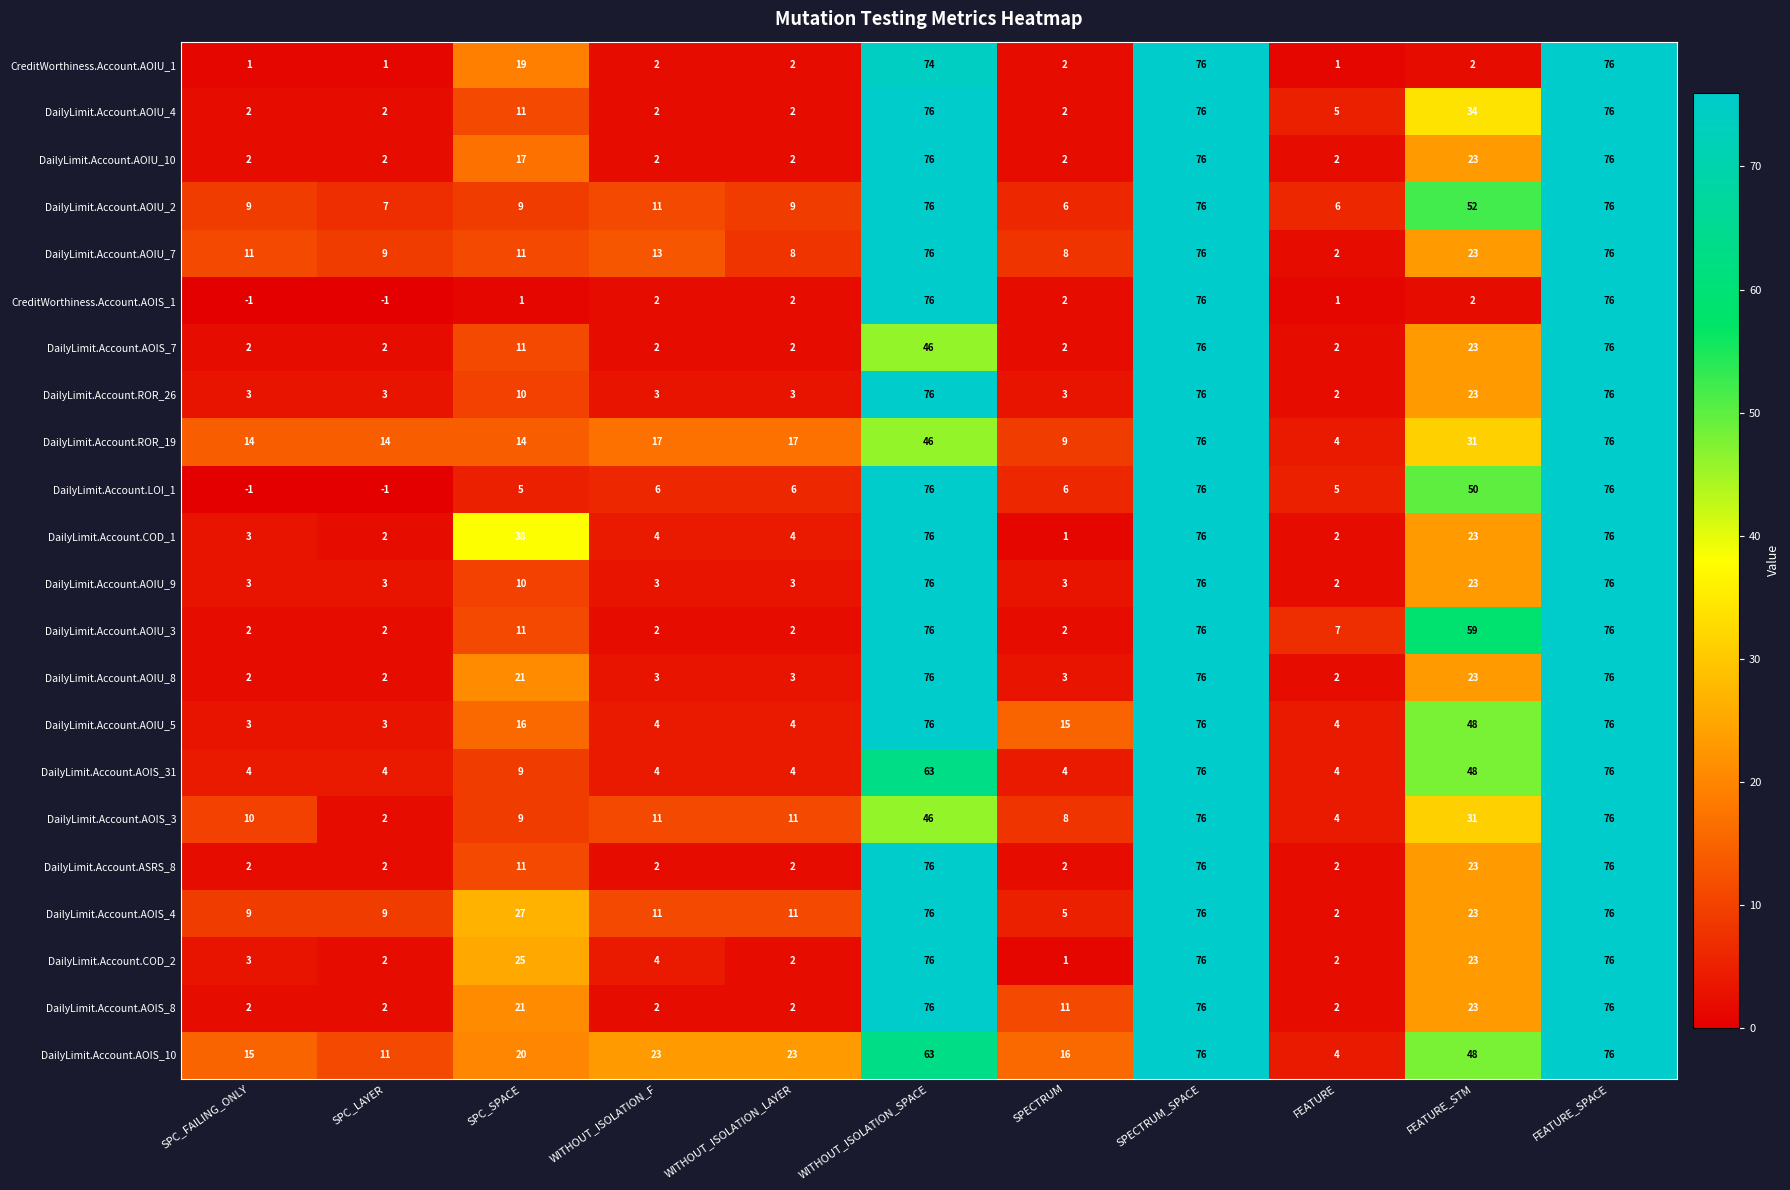

What is the sum of all DailyLimit.Account.COD_2 values?

290